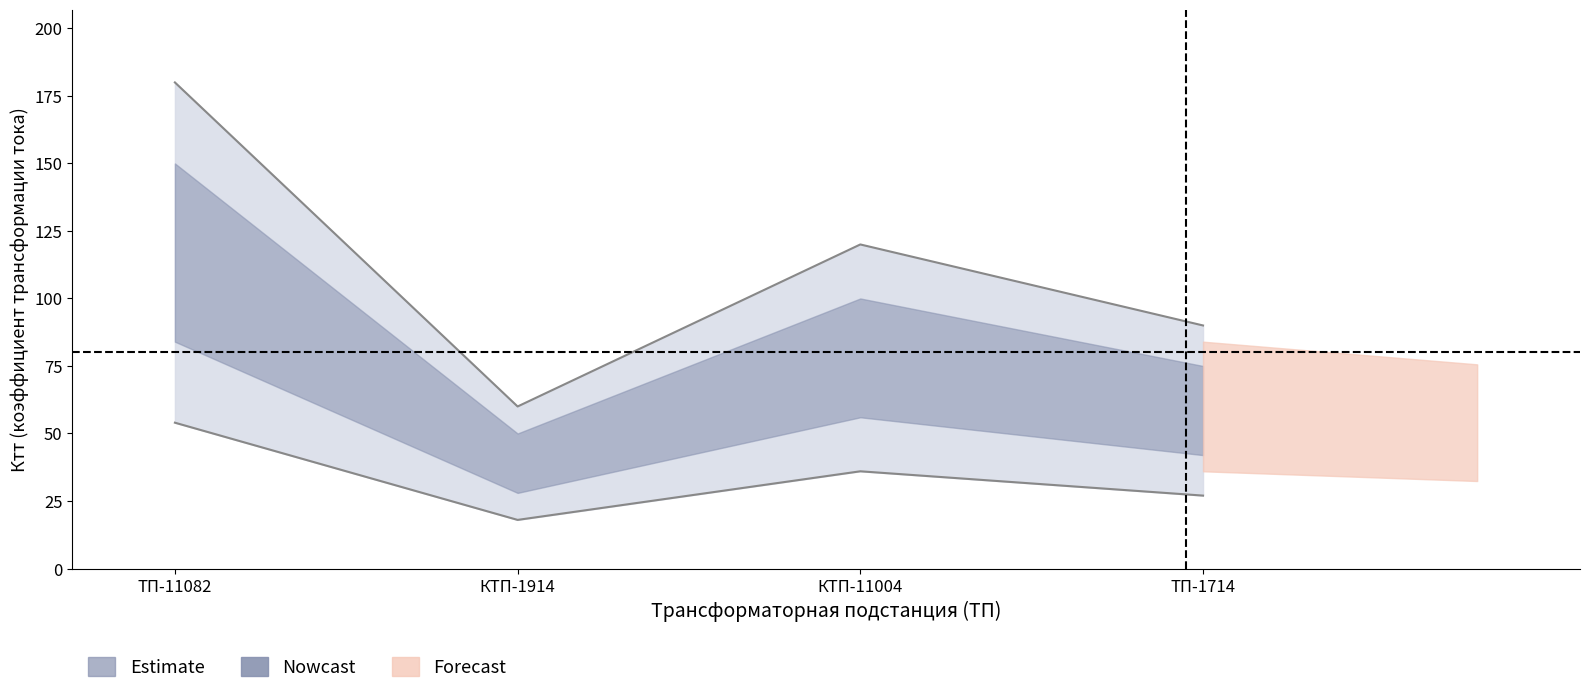

How many intersections are there between Forecast_upper and Nowcast_upper?

1